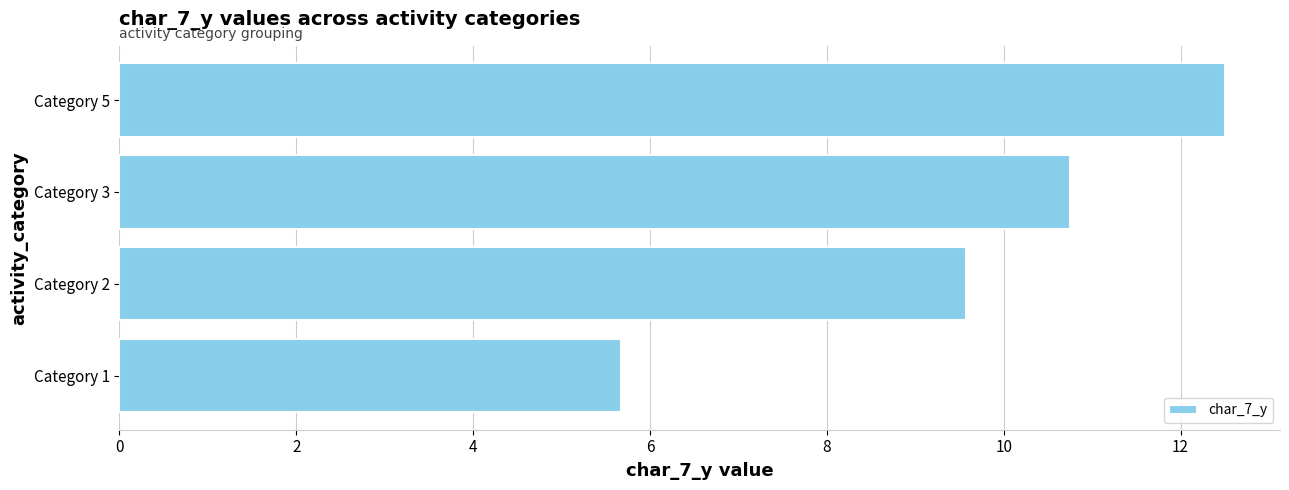

What is the change in value from Category 1 to Category 5?

+6.8